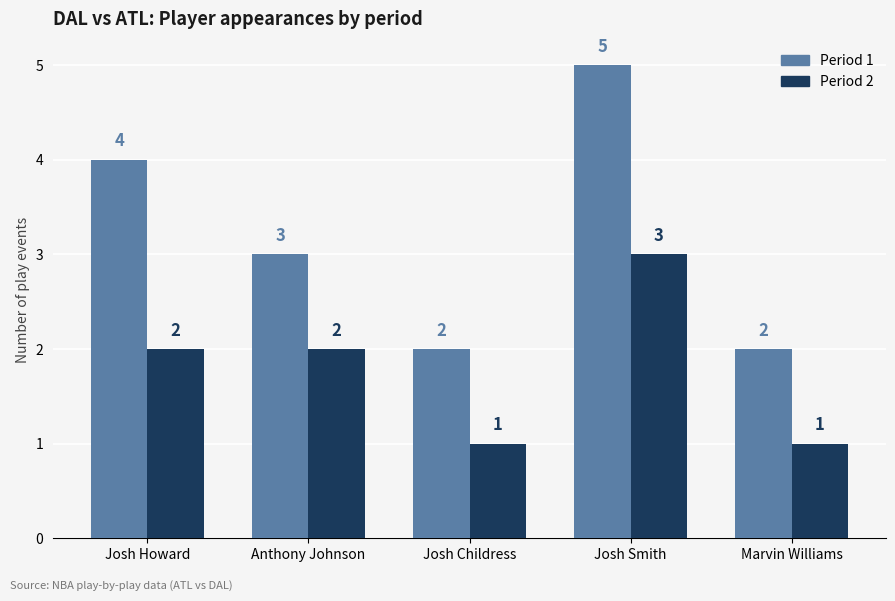

What is the label of the 2nd bar from the right?

Josh Smith